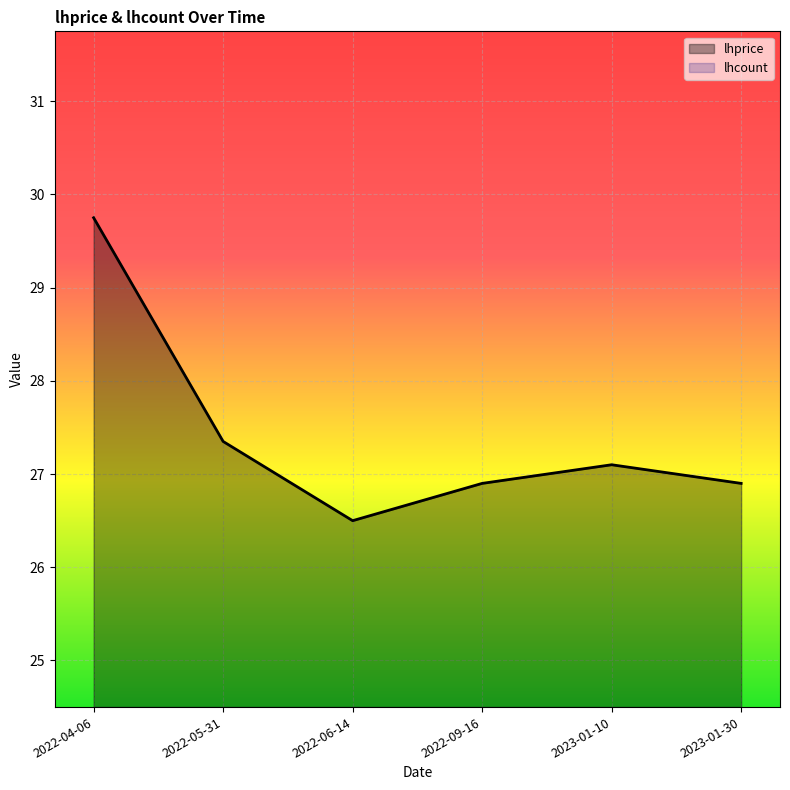

How many categories are shown in the chart?

6